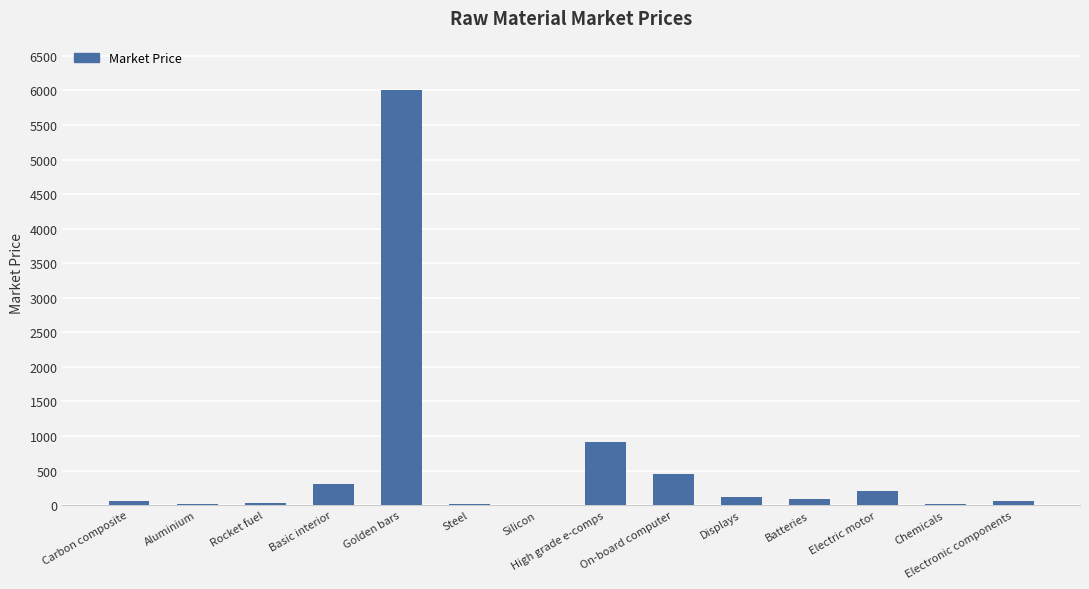

What is the approximate value at Basic interior?

306.0